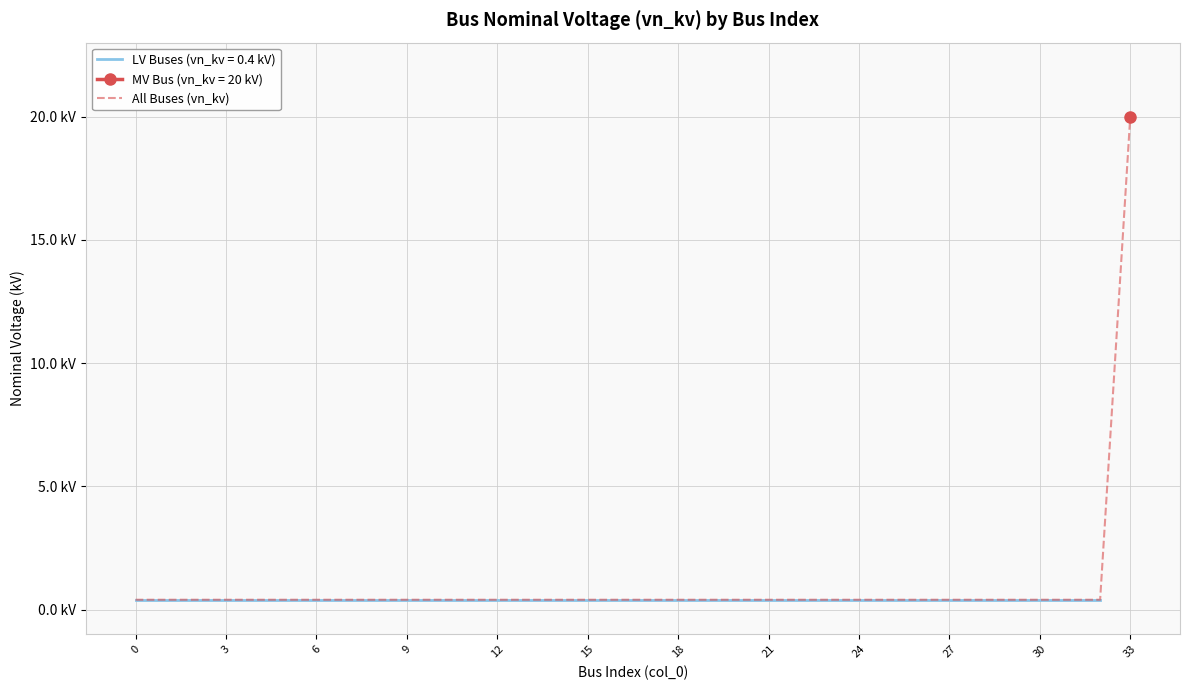

What is the minimum value shown in the chart?

0.4